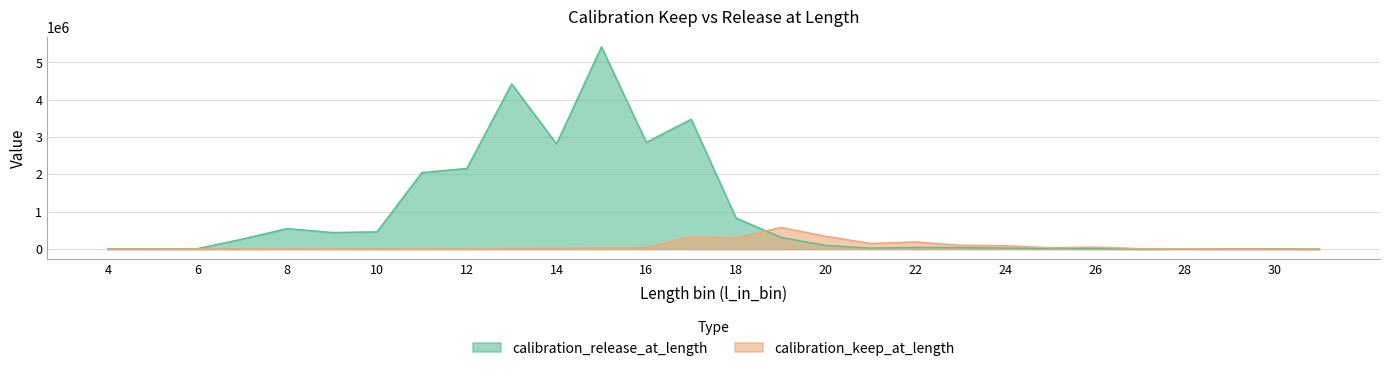

How many intersections are there between calibration_release_at_length and calibration_keep_at_length?

3